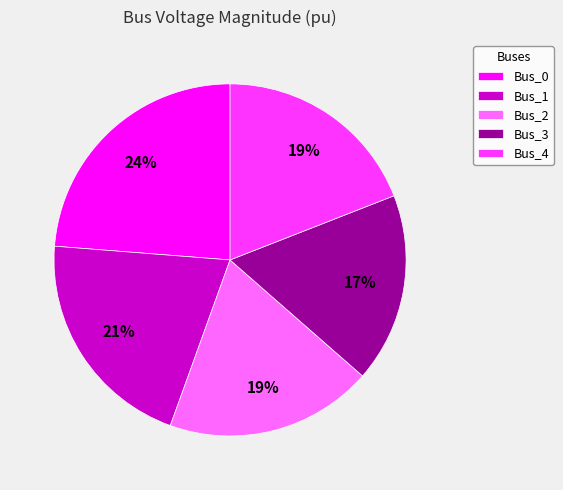

Is it true that Bus_2 is 19% of the pie?

True